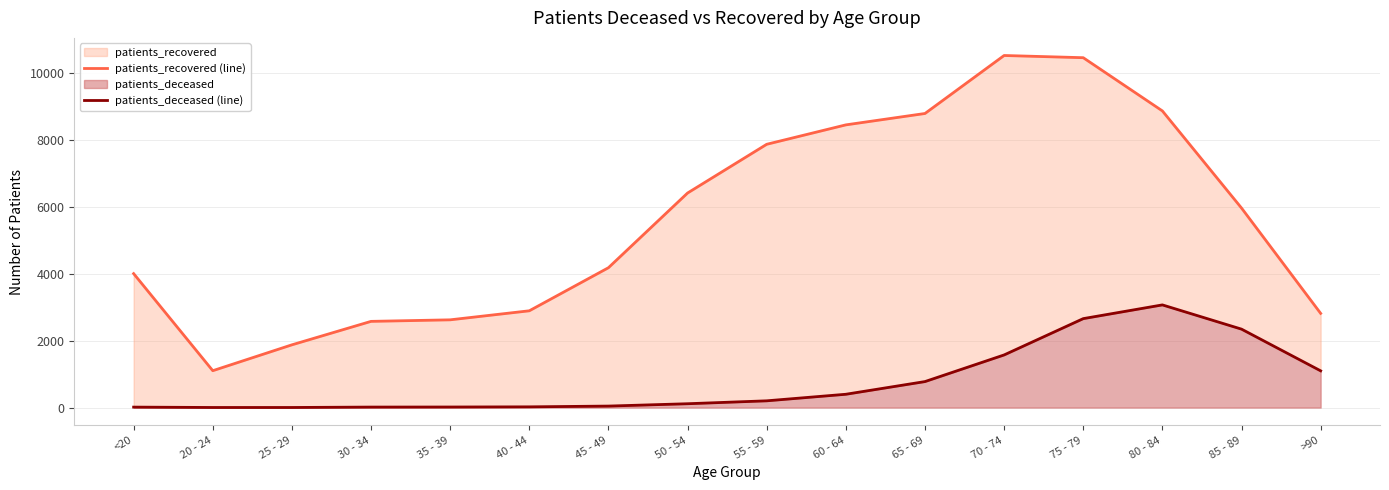

How many interior local valleys does the patients_recovered (line) series have?

1